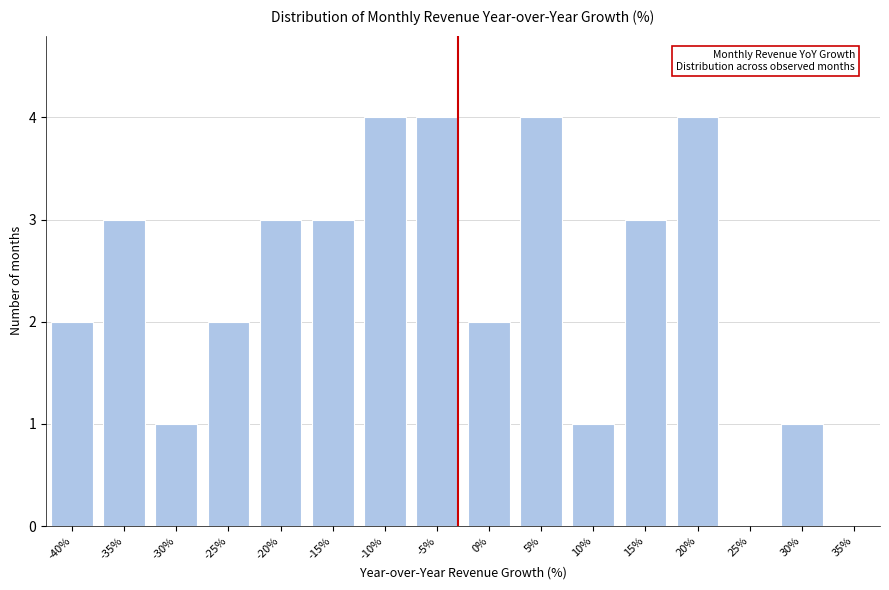

Reading left to right, extract all data points from this chart.

-40%=2	-35%=3	-30%=1	-25%=2	-20%=3	-15%=3	-10%=4	-5%=4	0%=2	5%=4	10%=1	15%=3	20%=4	25%=0	30%=1	35%=0